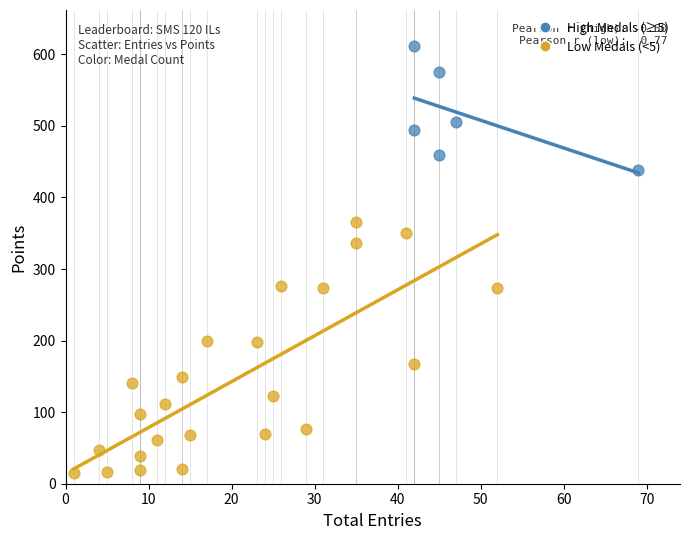

Which series reaches the maximum Y coordinate?

High Medals (≥5)